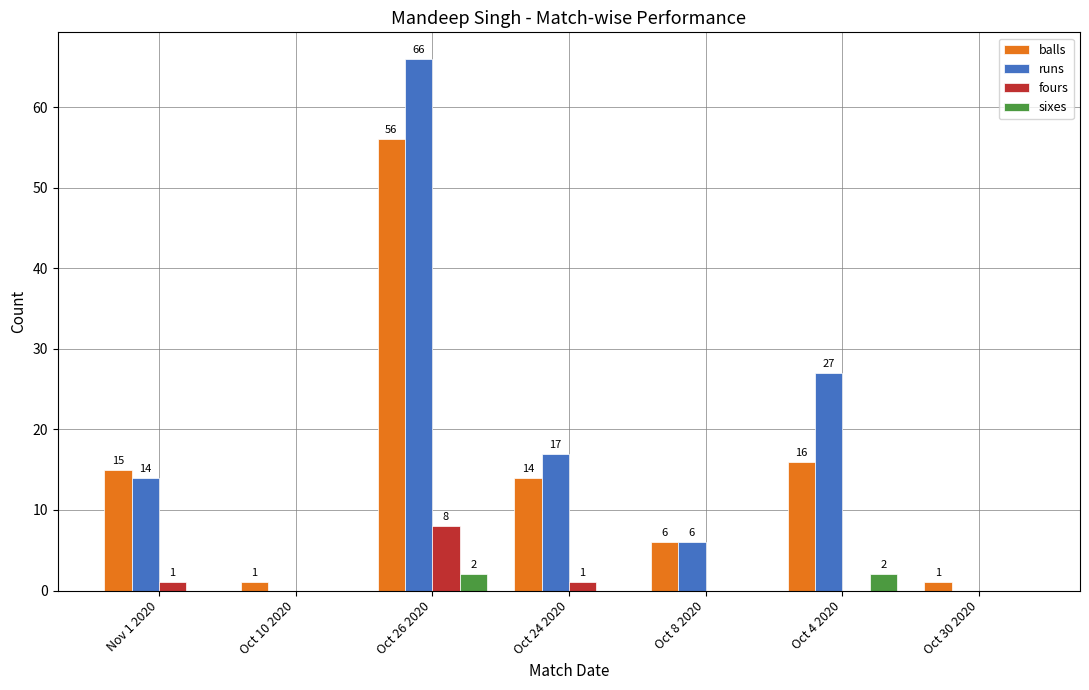

What is the total value across all series at Oct 24 2020?

32